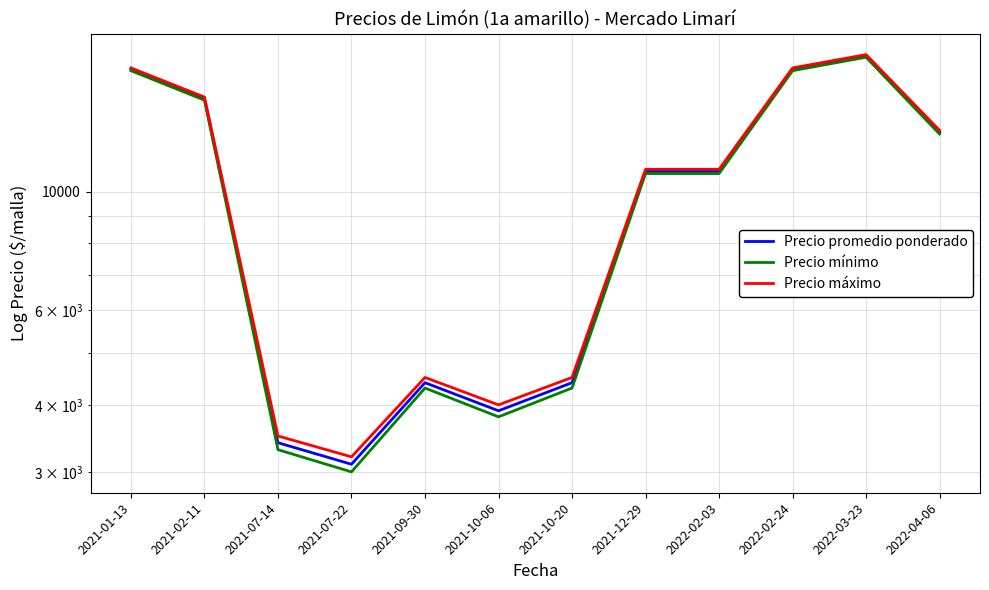

Which category has the highest value in the Precio promedio ponderado series?

2022-03-23